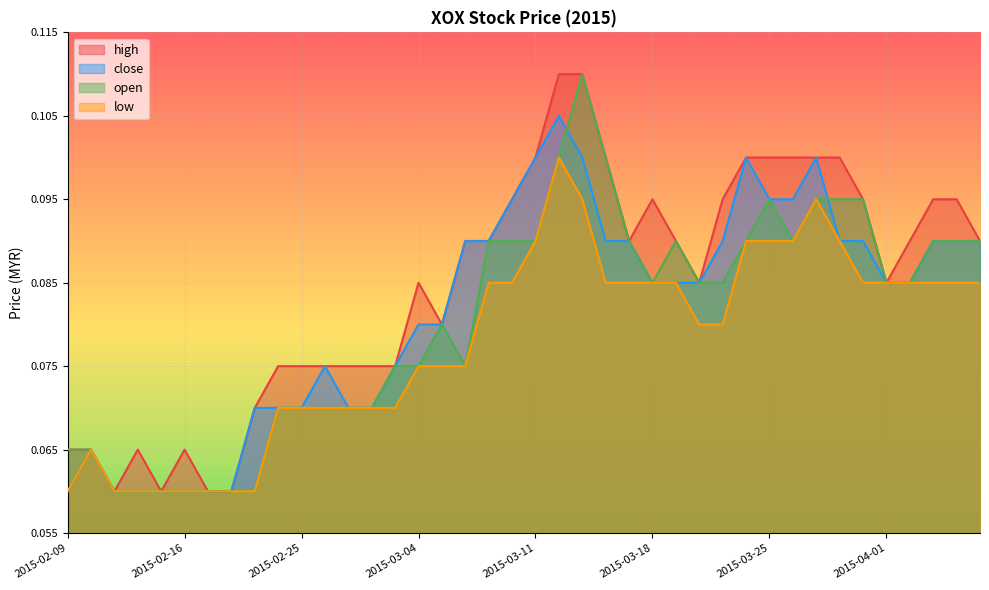

List the series in order of their peak value, lowest first.

low, close, high, open